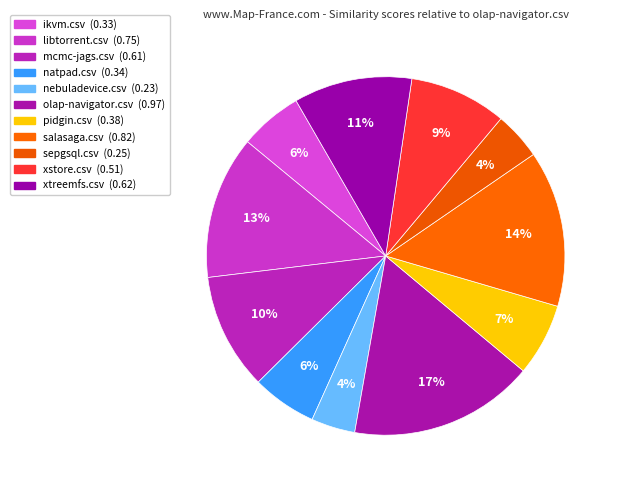

How many segments does this pie chart have?

11